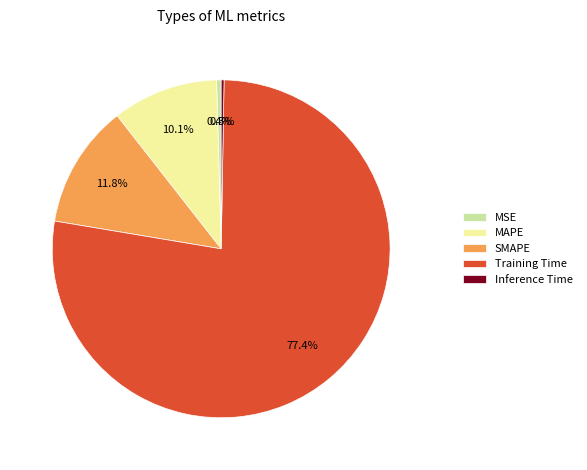

What is the majority slice?

Training Time